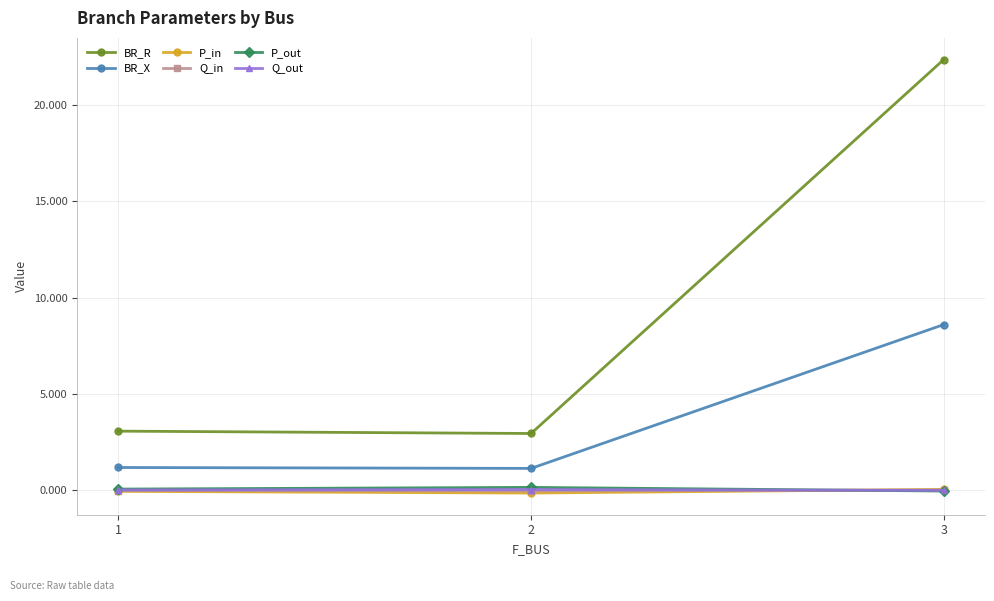

Which series has the largest total across all categories?

BR_R